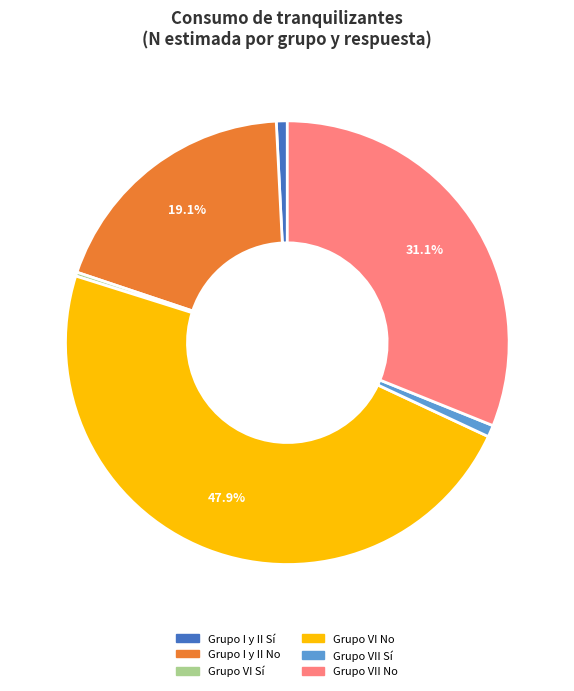

Is there any slice that represents more than half of the pie?

No